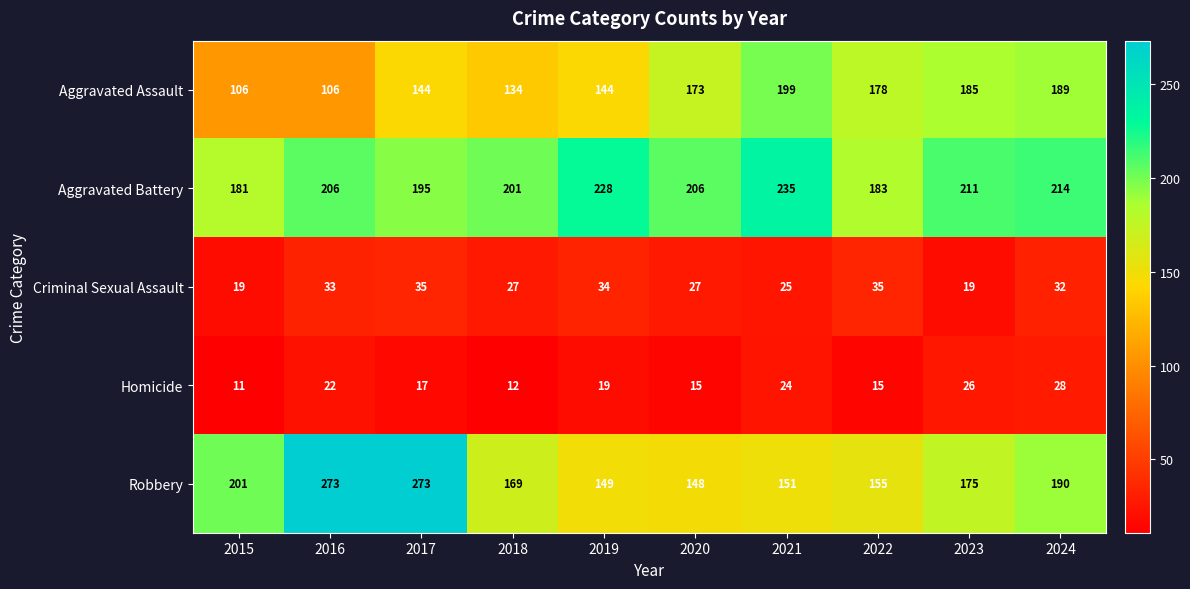

Which series has the widest spread of values?

Robbery